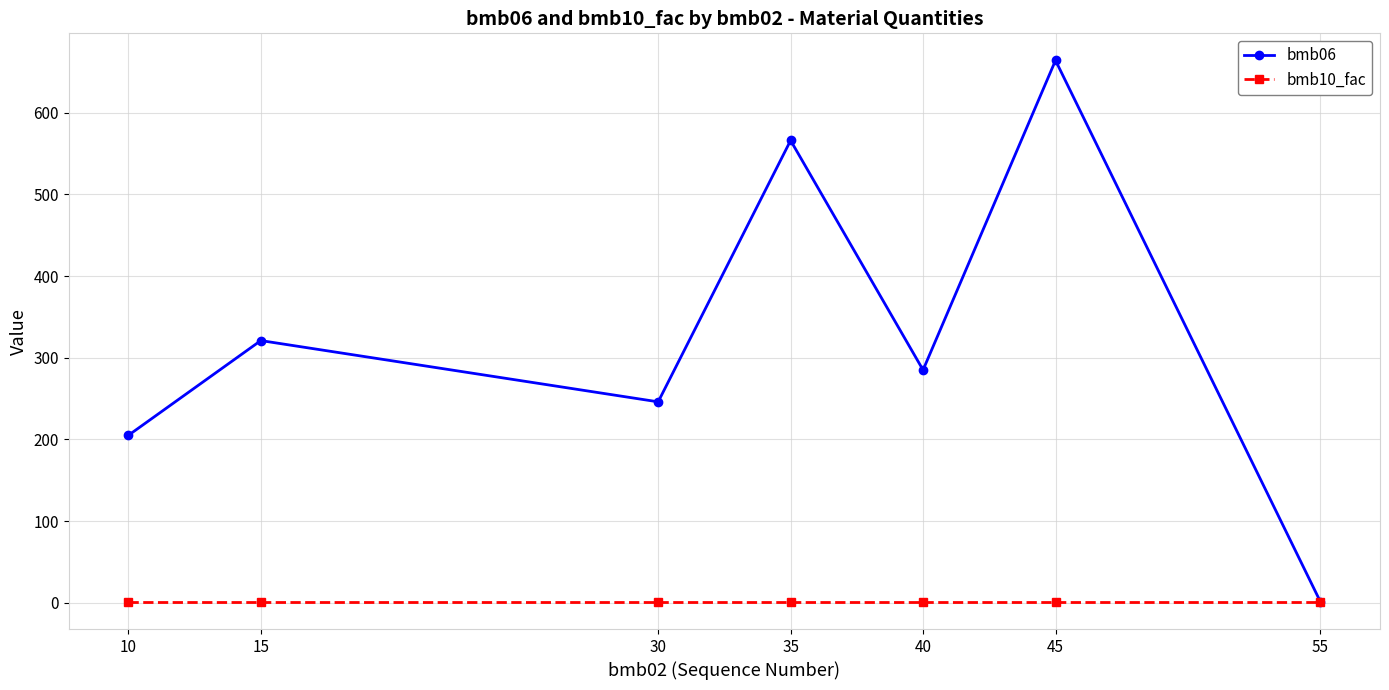

How many lines are shown in the chart?

2